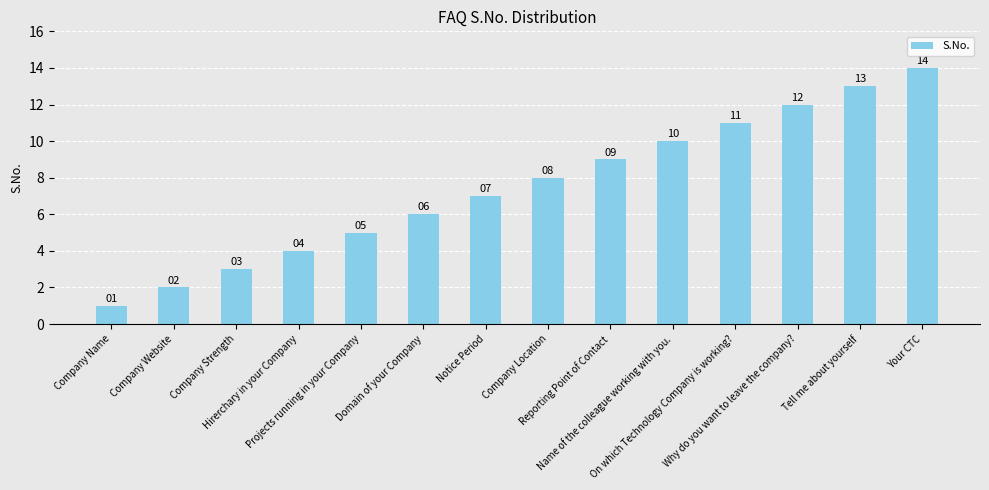

What is the label of the 7th bar from the right?

Company Location